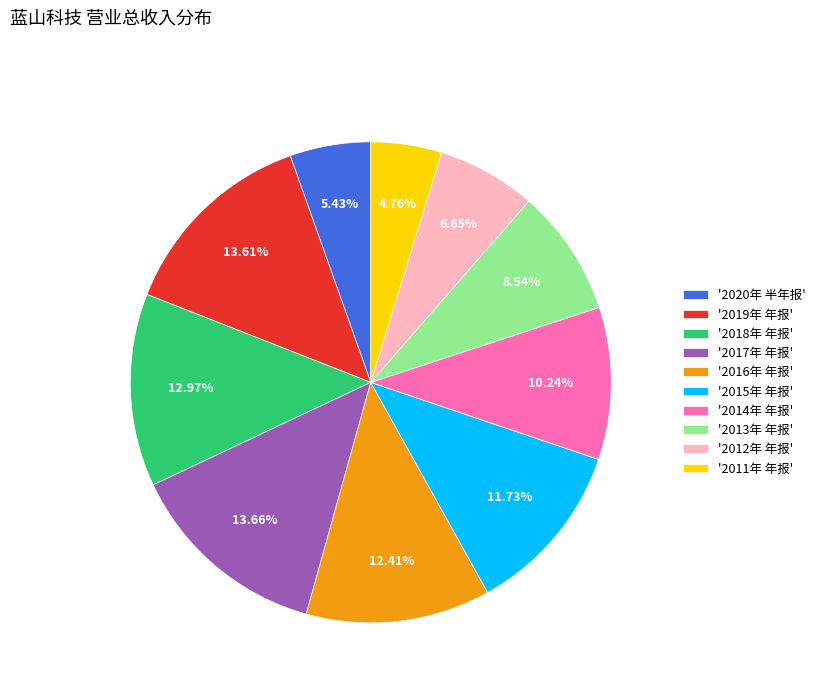

Count the number of slices in the pie.

10